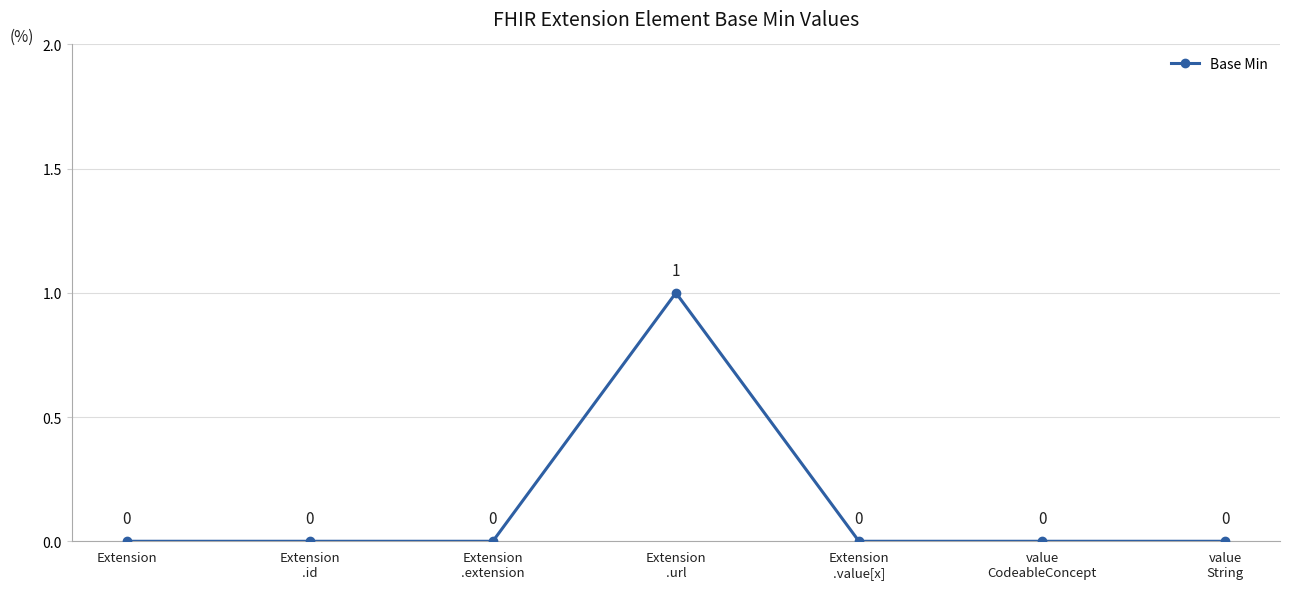

At which category does the chart reach its peak across all series?

Extension
.url